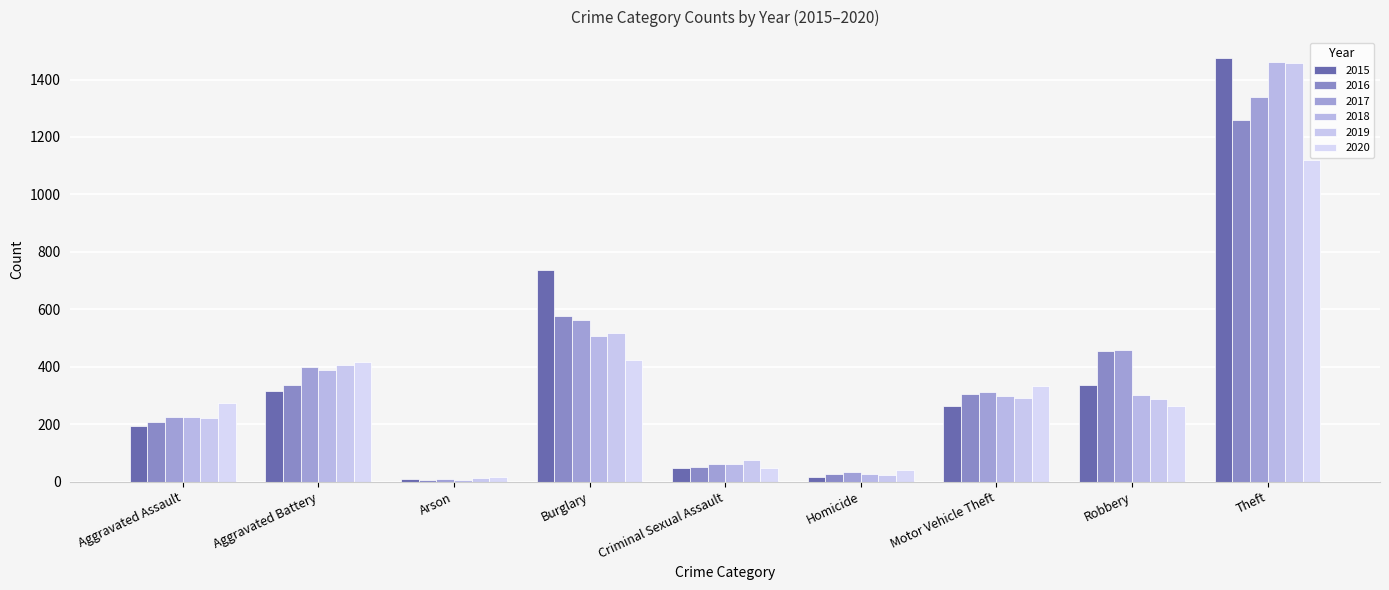

What is the average value of the 2017 series?

378